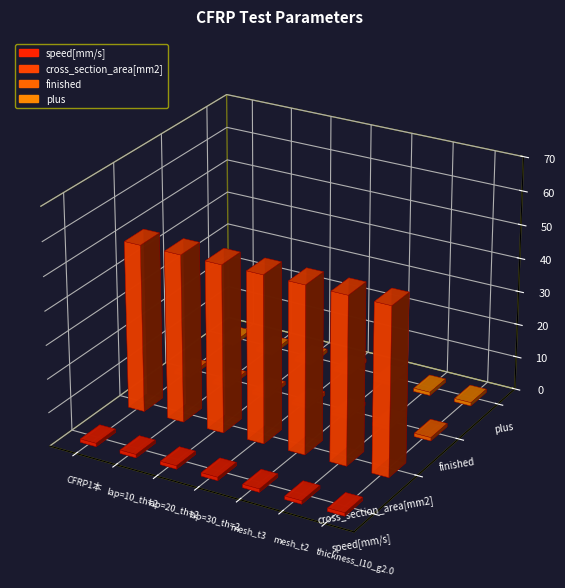

What is the value of the finished bar at the 2nd from the left?

1